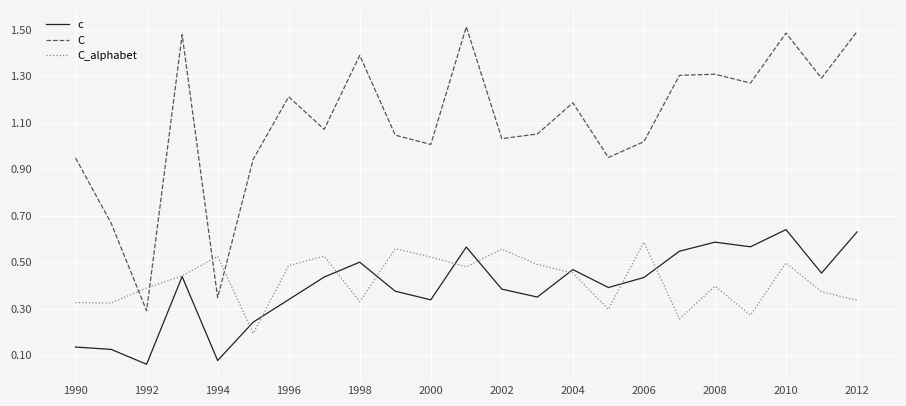

Which series has the largest total across all categories?

C